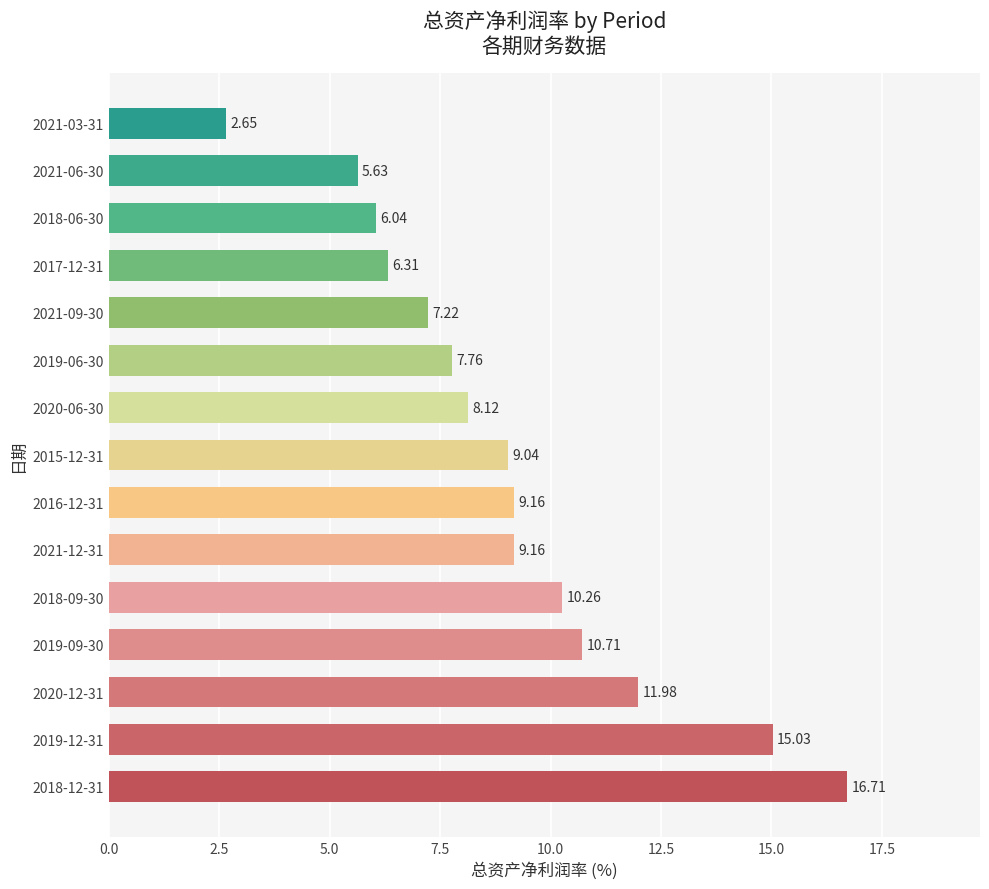

What is the sum of the values at 2021-12-31 and 2015-12-31?

18.2